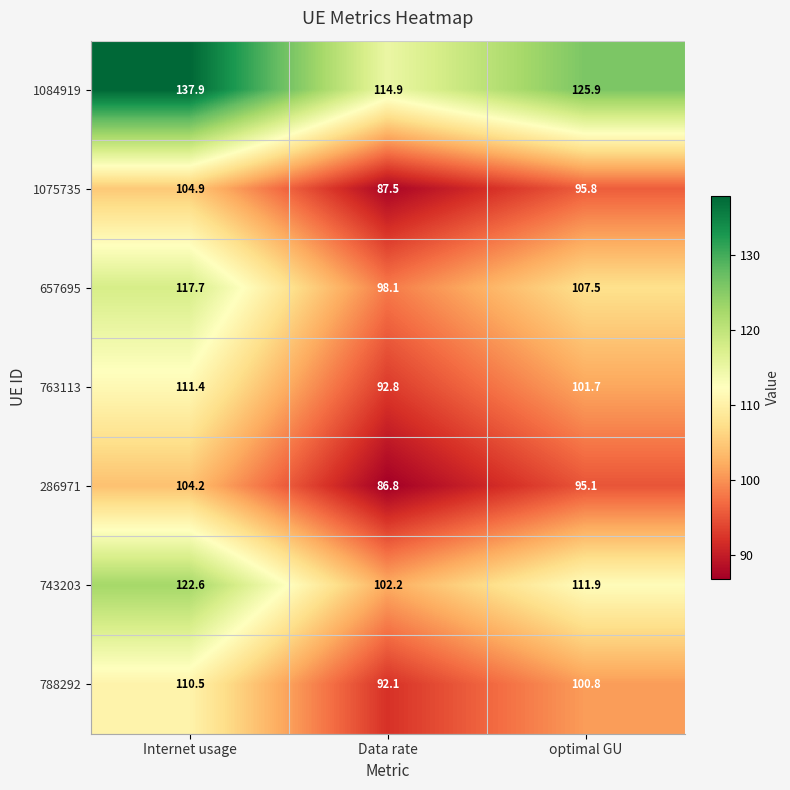

Reading left to right, what are all the values shown in this chart?

1084919: Internet usage=137.9	Data rate=114.9	optimal GU=125.9
1075735: Internet usage=104.9	Data rate=87.5	optimal GU=95.8
657695: Internet usage=117.7	Data rate=98.1	optimal GU=107.5
763113: Internet usage=111.4	Data rate=92.8	optimal GU=101.7
286971: Internet usage=104.2	Data rate=86.8	optimal GU=95.1
743203: Internet usage=122.6	Data rate=102.2	optimal GU=111.9
788292: Internet usage=110.5	Data rate=92.1	optimal GU=100.8